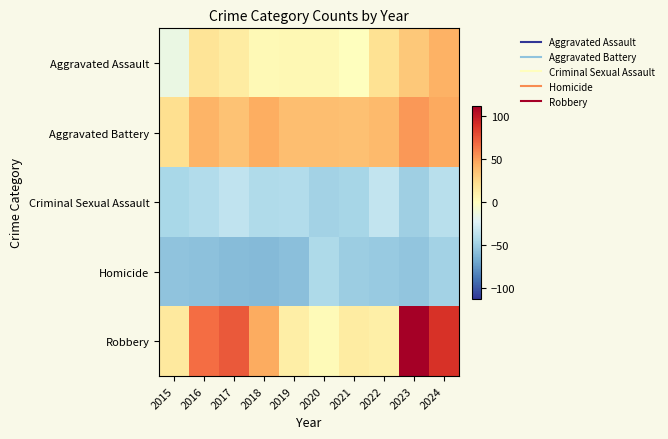

List the series in order of their peak value, highest first.

Robbery, Aggravated Battery, Aggravated Assault, Criminal Sexual Assault, Homicide